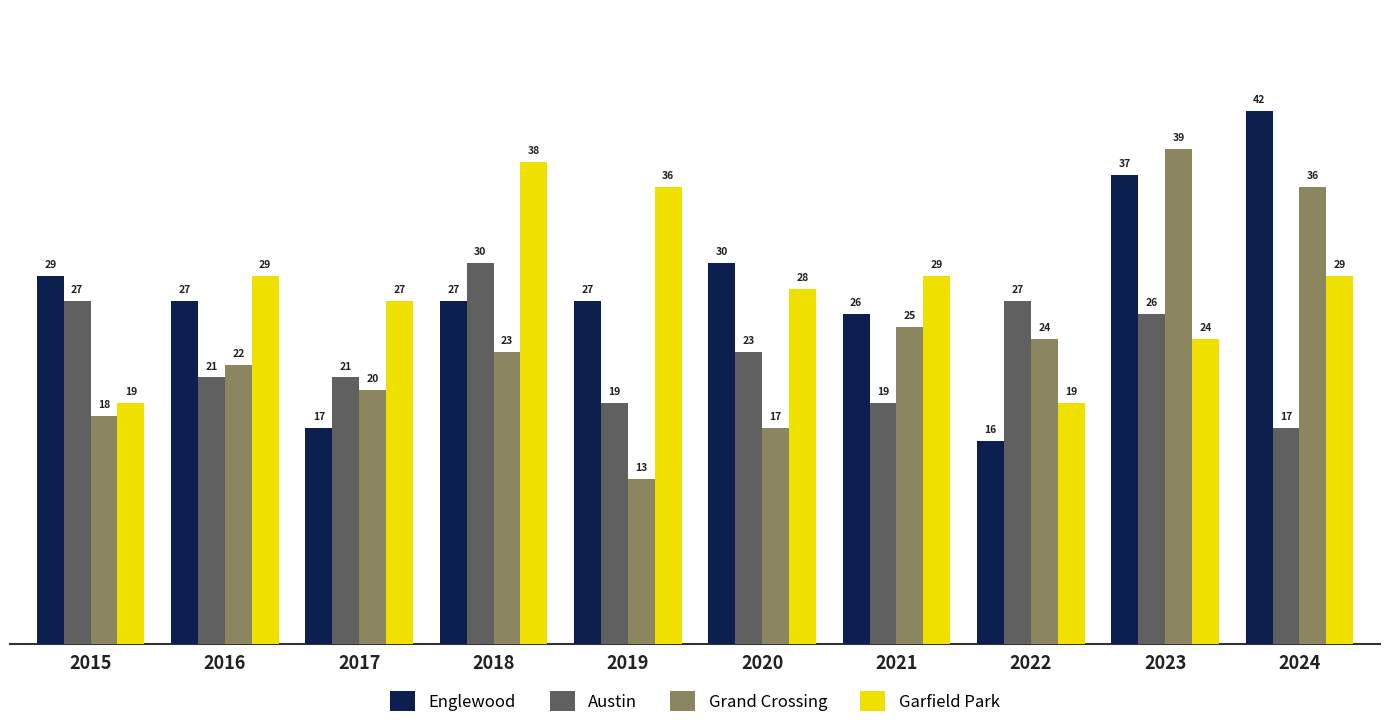

The value of Austin at 2021 is 27. True or false?

False